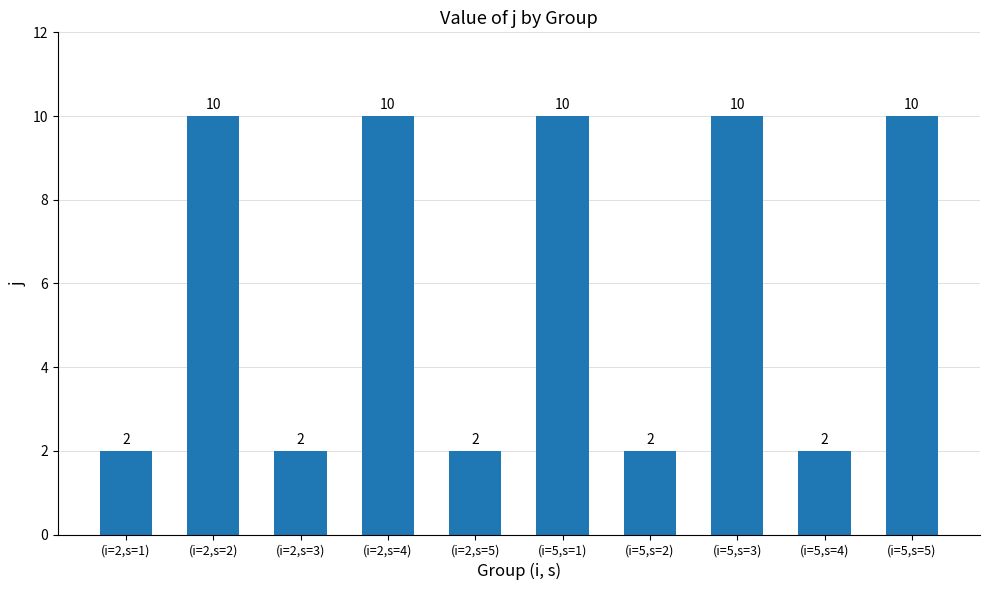

What is the label of the 4th bar from the left?

(i=2,s=4)